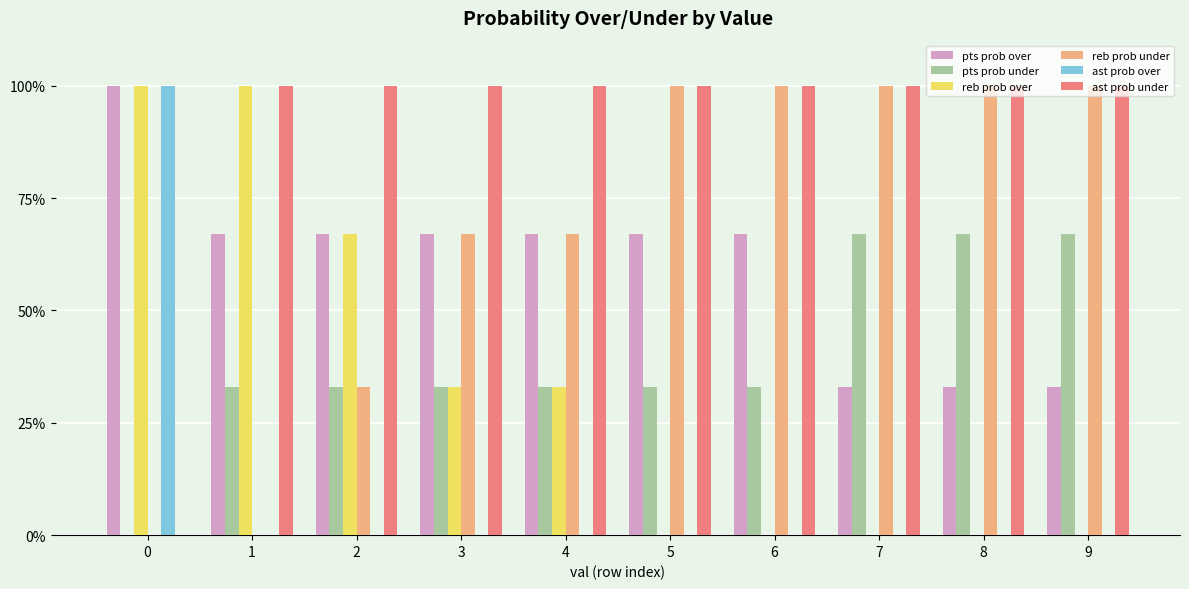

How many groups of bars are there?

10